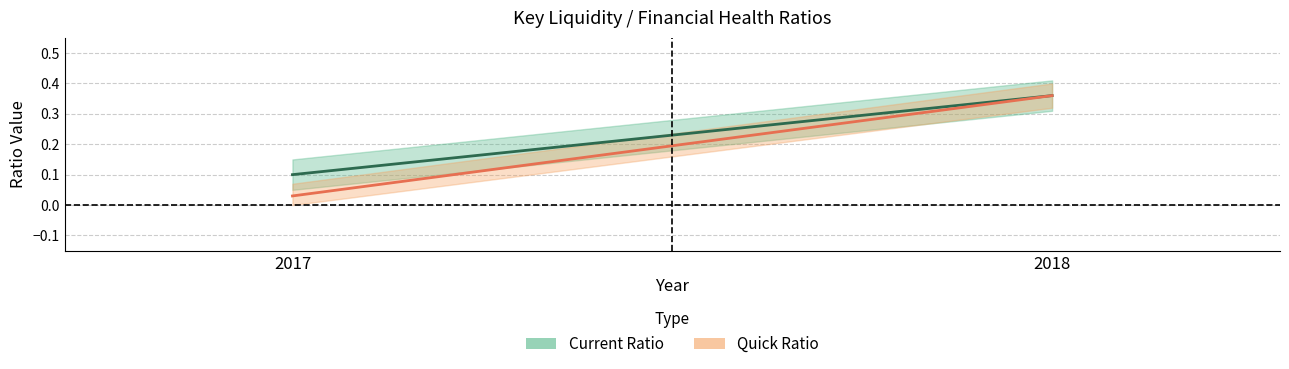

Reading right to left, transcribe all the data shown in this chart.

Current Ratio: 0.4	0.1
Quick Ratio: 0.4	0.0